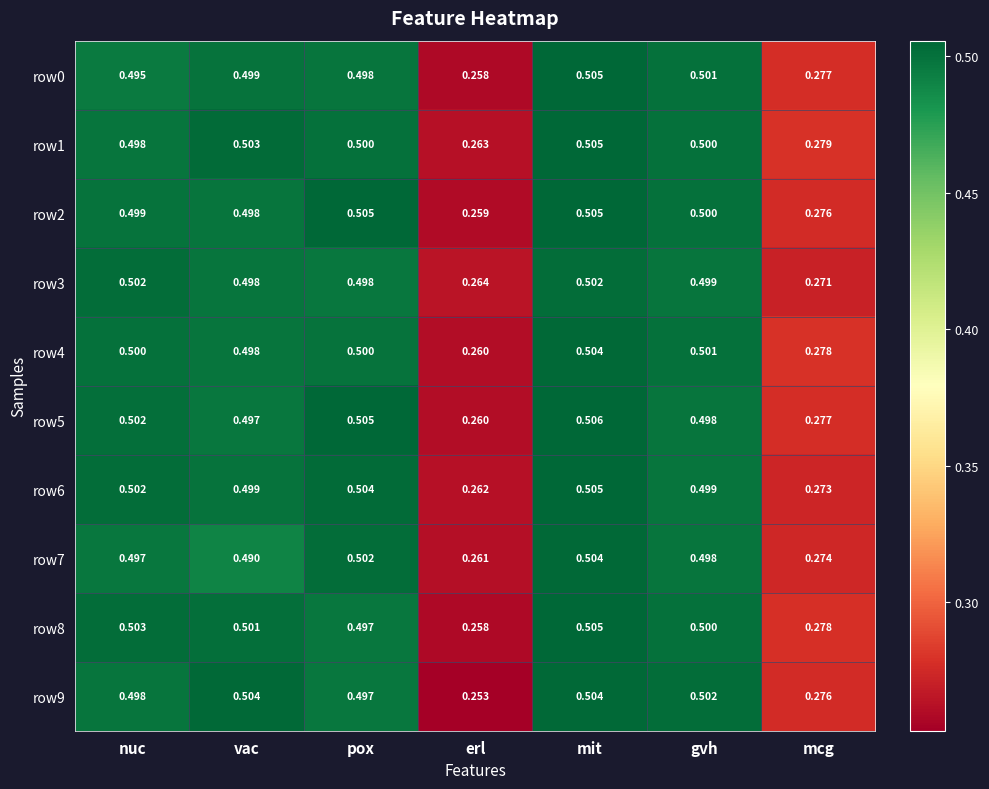

Which series has the largest total across all categories?

row1